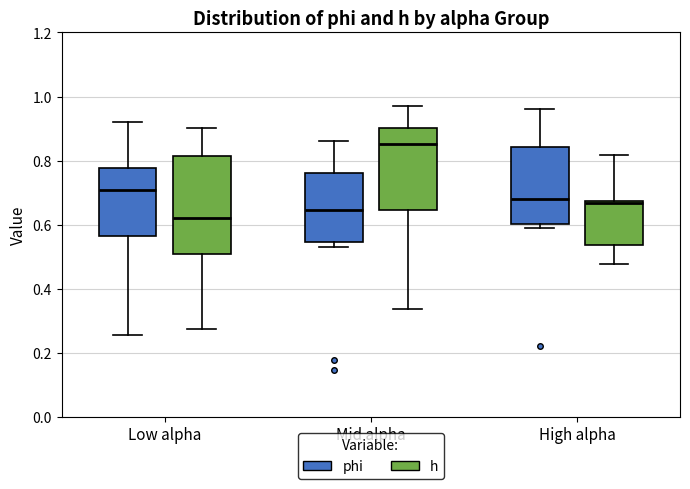

Which box is the tallest, from its lower edge to its upper edge?

Low alpha (h)